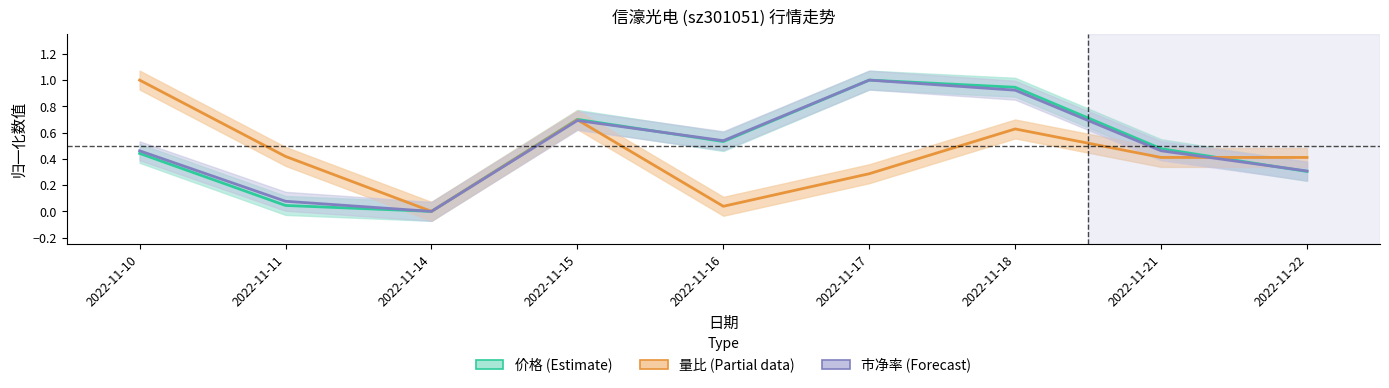

Where is the first local minimum for 量比 (Partial)?

2022-11-14